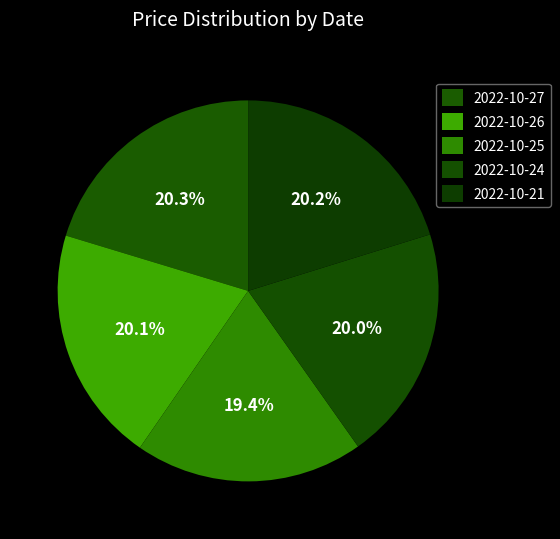

Count the number of slices in the pie.

5